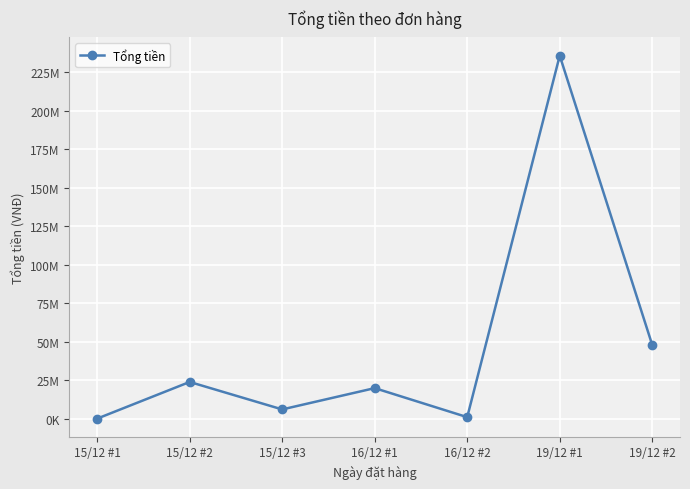

Is this an area chart (filled region under the line)?

No